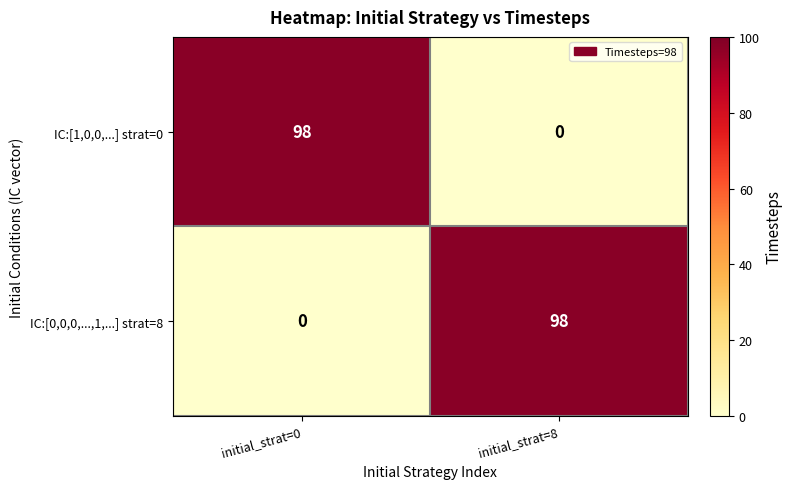

True or false: IC:[1,0,0,...] strat=0 has a value of 98 at initial_strat=0.

True